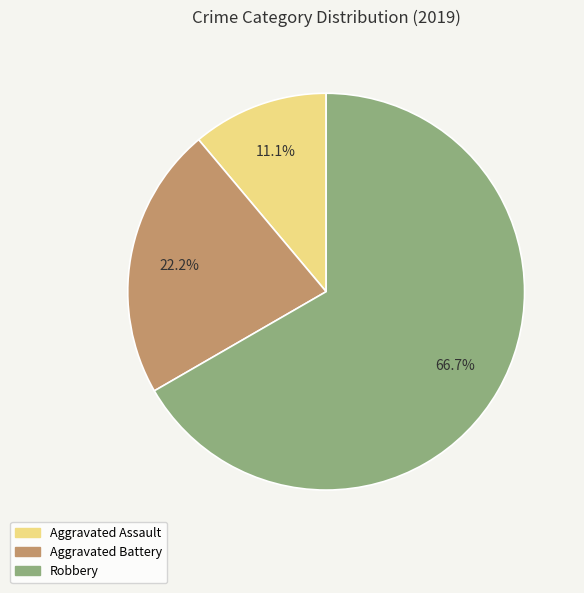

Count the number of slices in the pie.

3